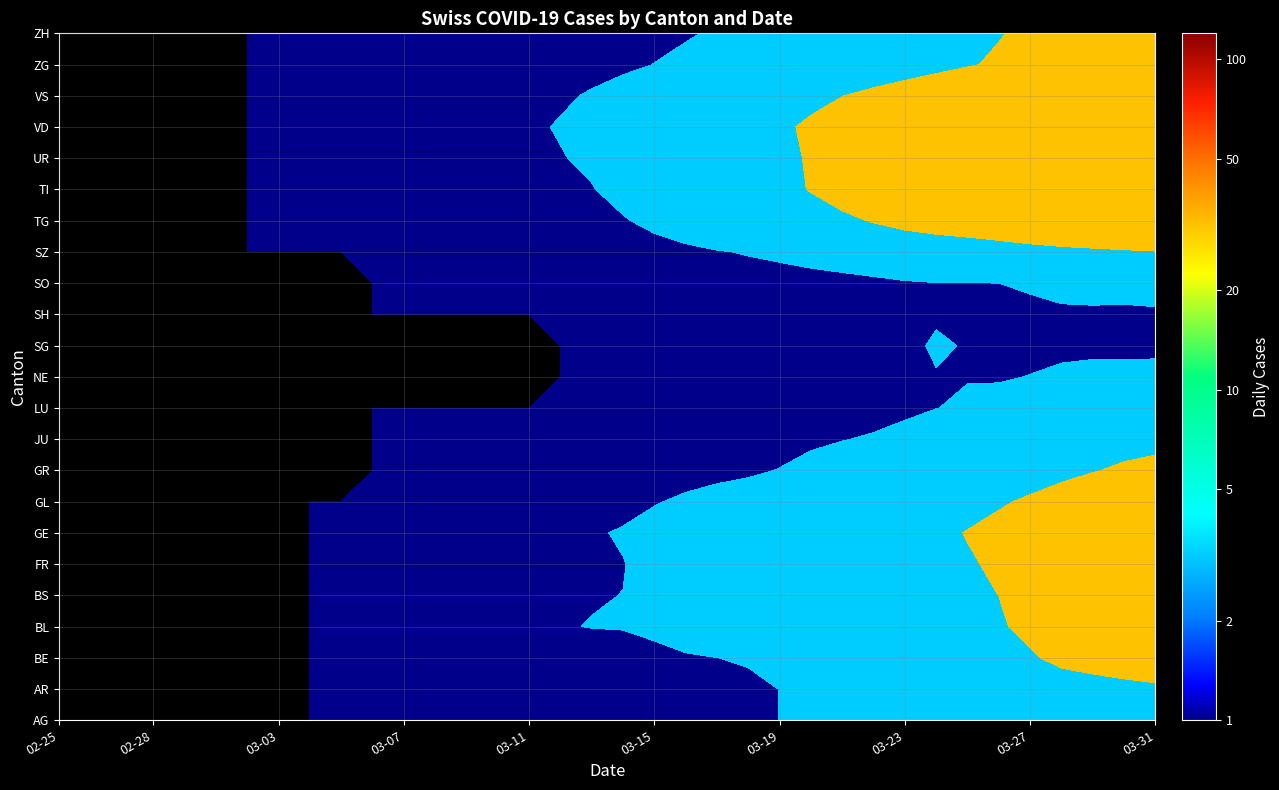

Is it true that BL equals 3 at 2020-03-16?

True